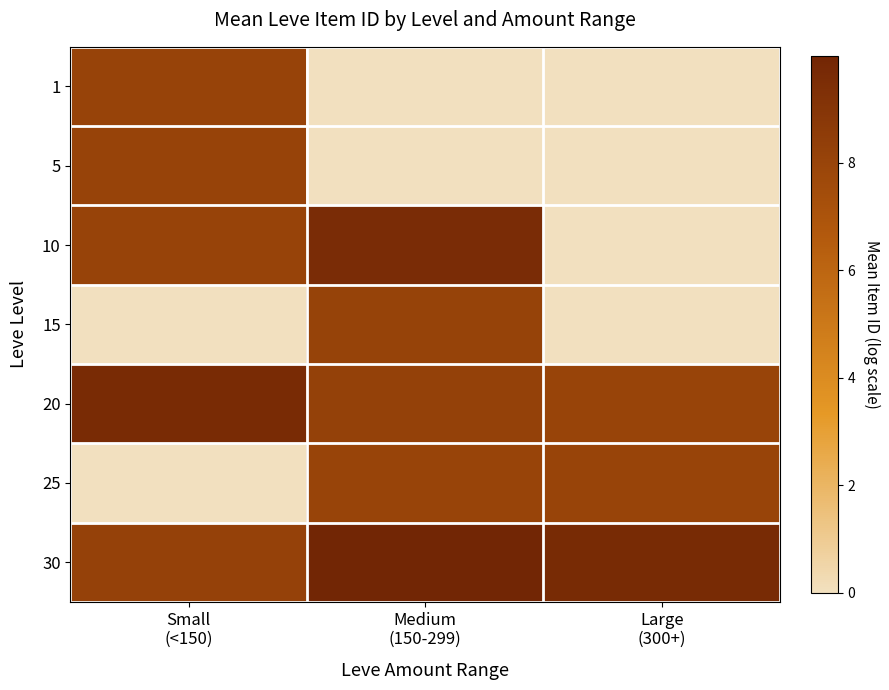

Which series has the largest total across all categories?

30